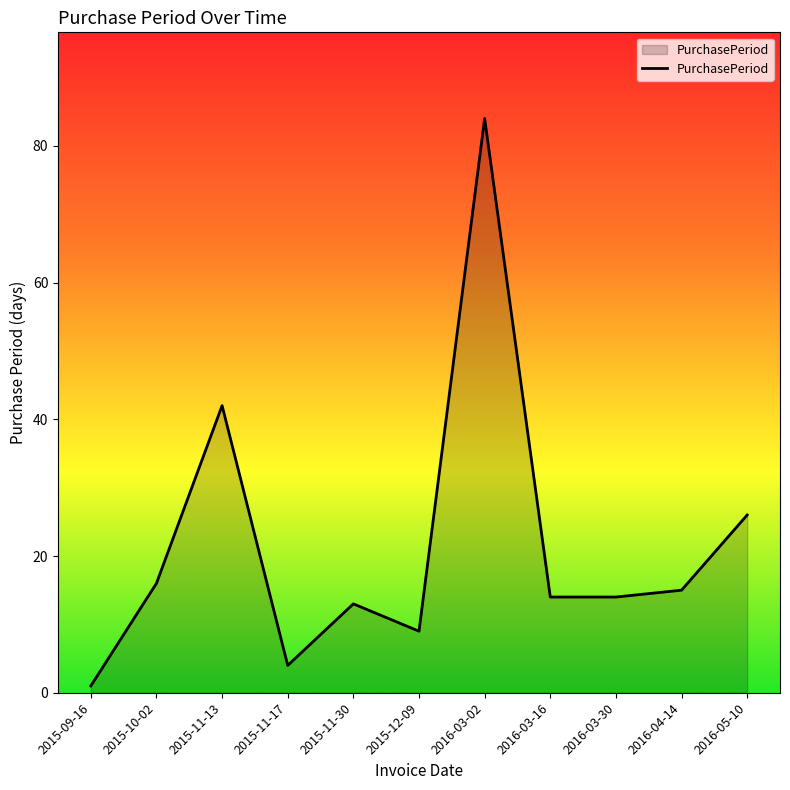

Between 2015-10-02 and 2016-03-16, which is larger?

2015-10-02